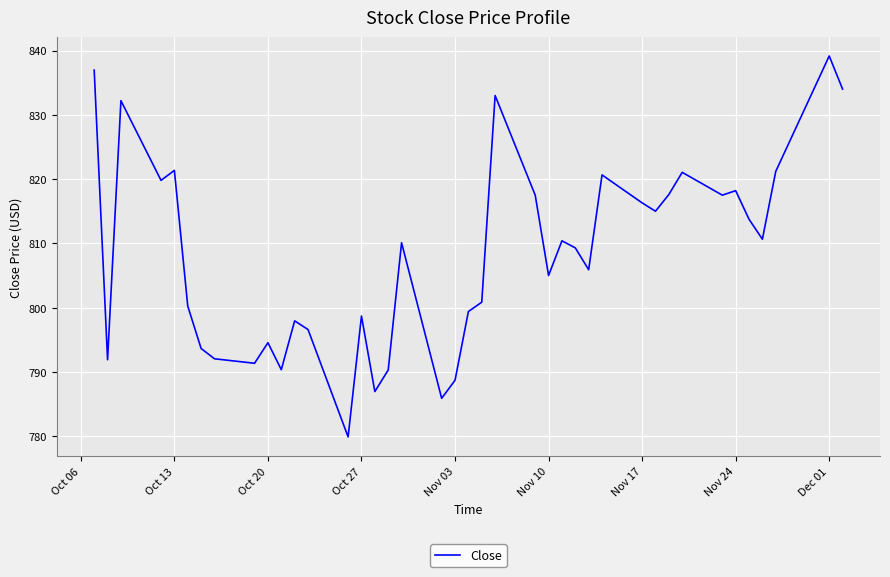

What is the smallest value displayed?

779.9